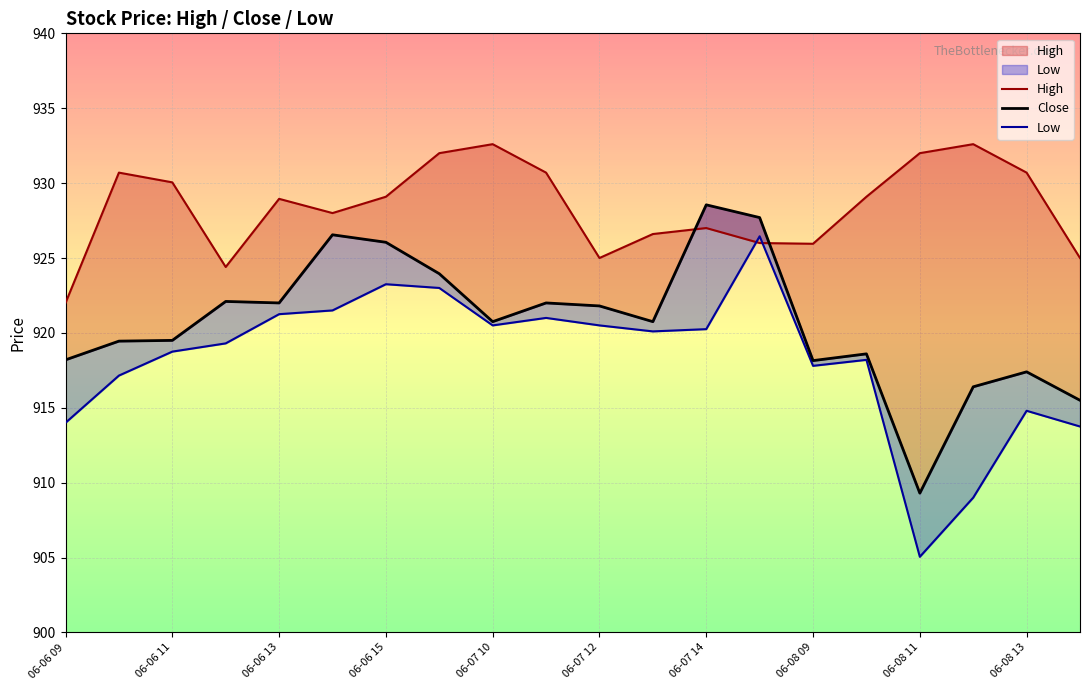

At which label does Low reach its peak?

13